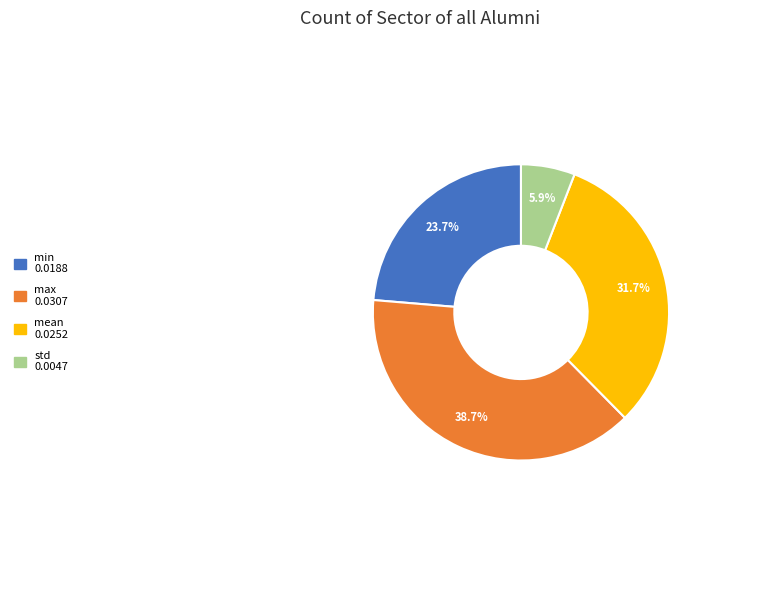

Does std represent more than half of the total?

No